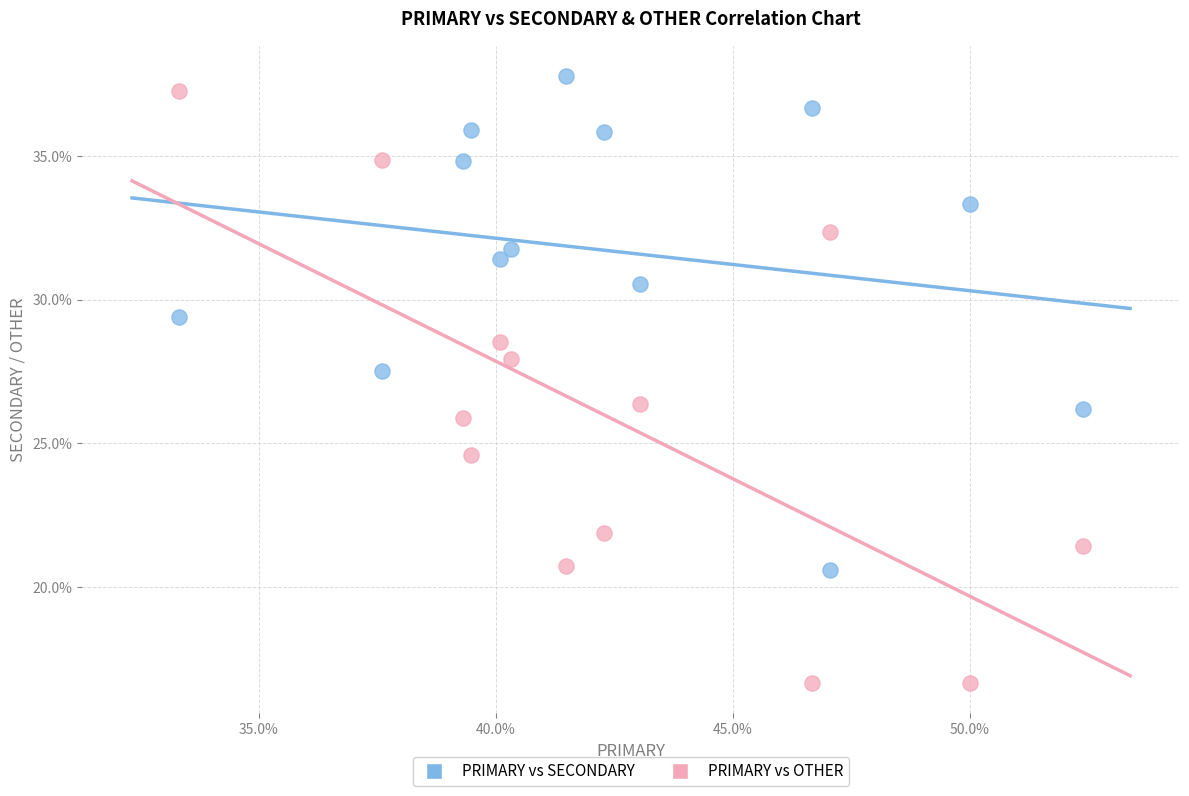

What are all the series names shown in the legend?

PRIMARY vs SECONDARY, PRIMARY vs OTHER